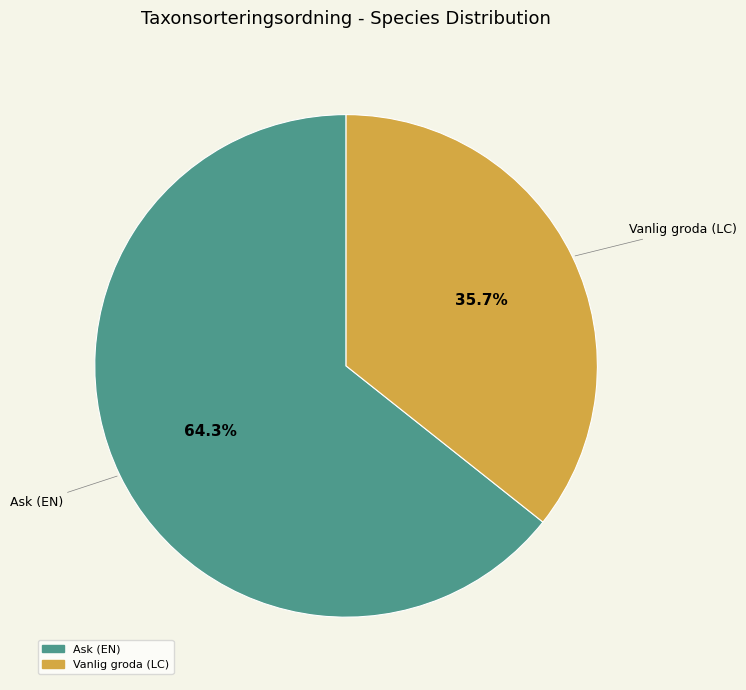

Count the number of slices in the pie.

2